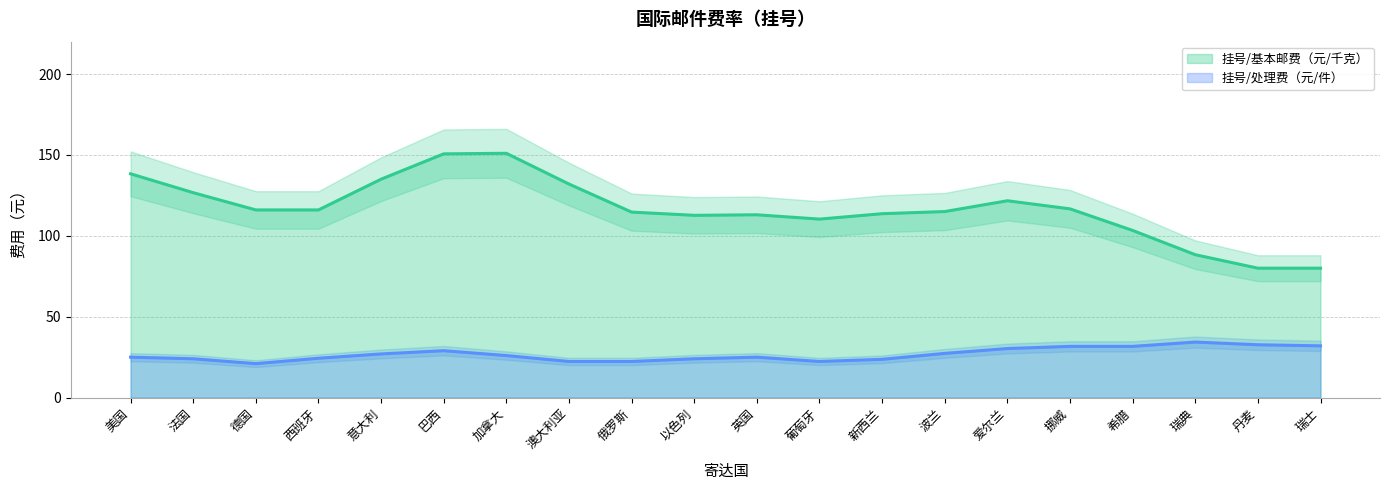

What are all the series names shown in the legend?

挂号/基本邮费（元/千克）, 挂号/处理费（元/件）